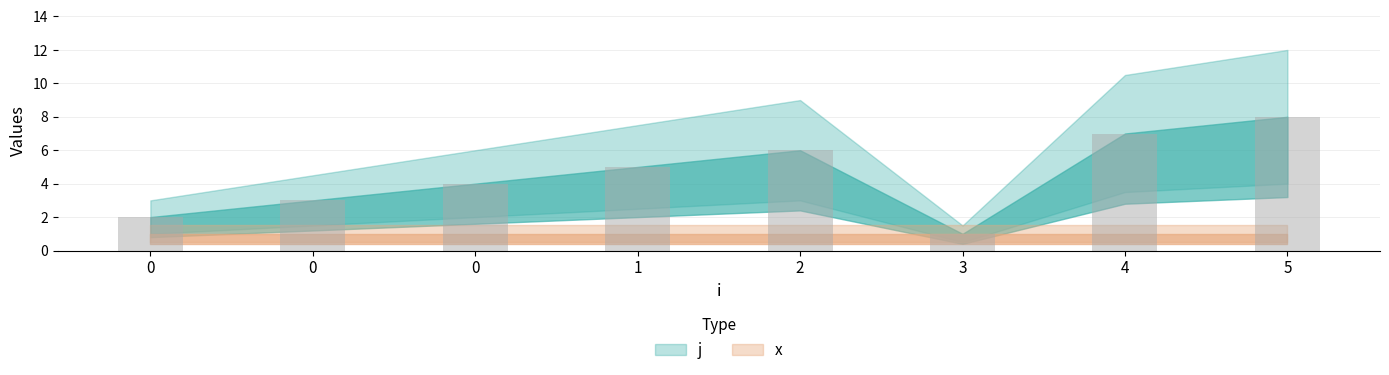

What value does the data have at 5?

8